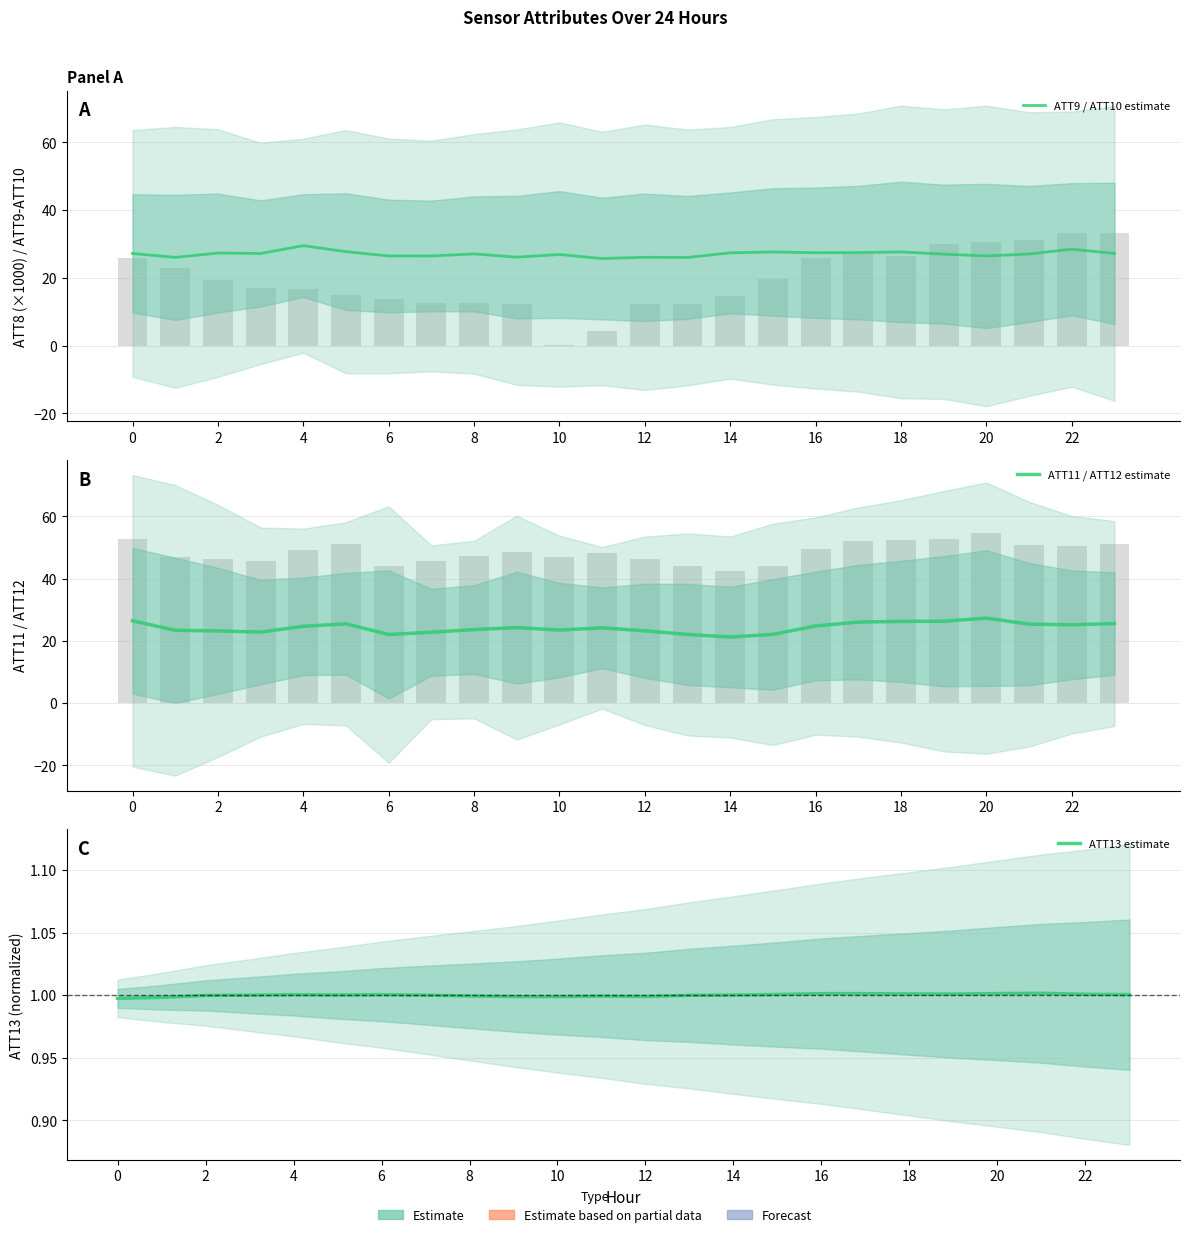

Which series has the widest spread of values?

ATT11 / ATT12 estimate